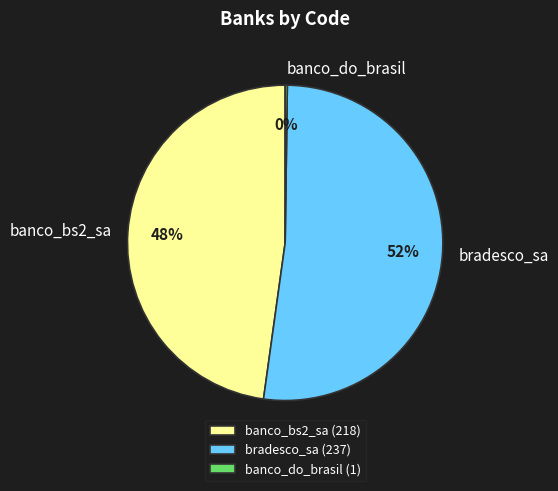

Combined, do banco_bs2_sa and bradesco_sa account for over 50%?

Yes